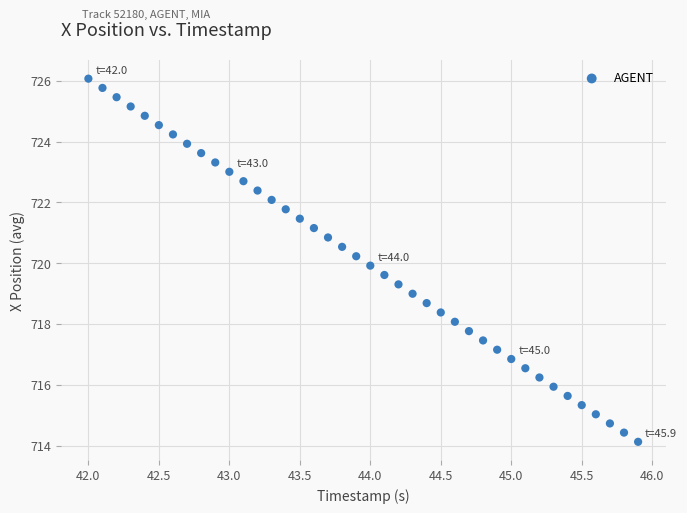

What is the range of X values (max minus min)?

3.9